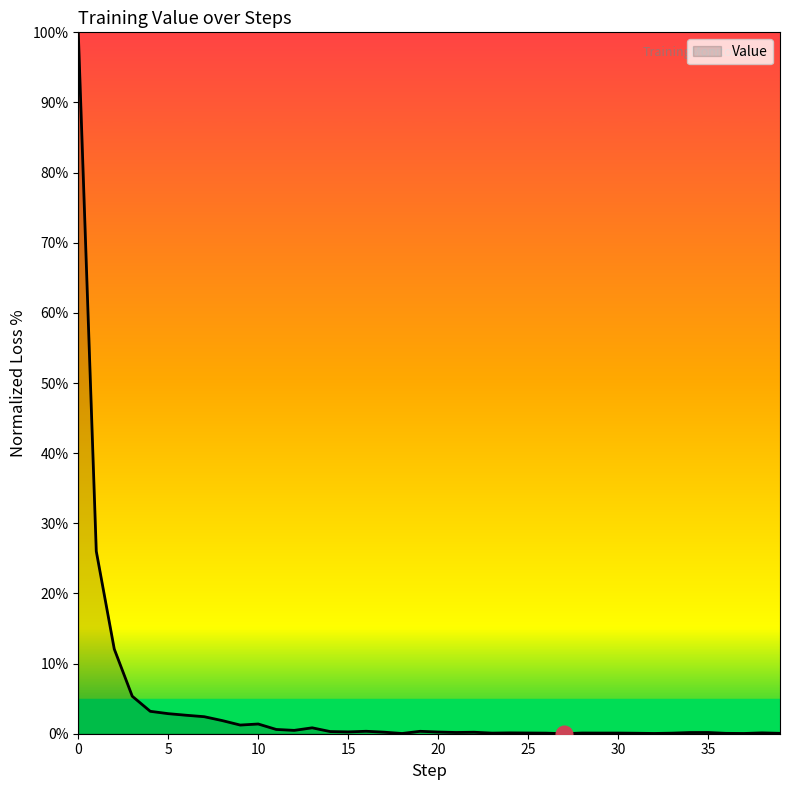

What is the difference between the maximum and minimum values?

100.0